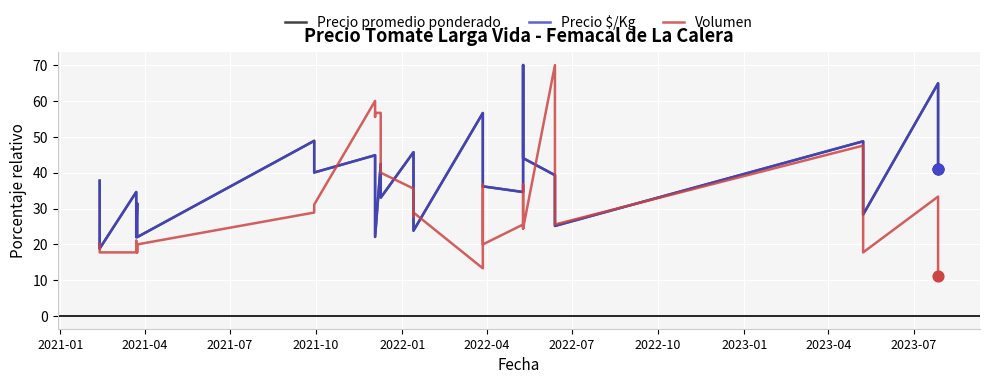

Which series contains the highest Y value?

Precio promedio ponderado